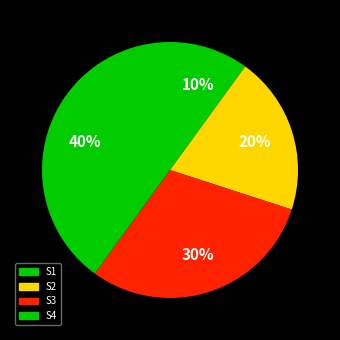

What percentage is the S1 slice, to the nearest percent?

10%